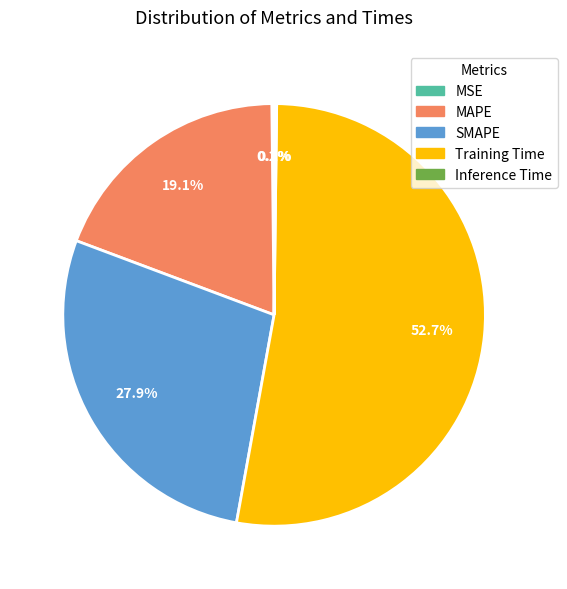

Which slice represents more than half of the pie?

Training Time